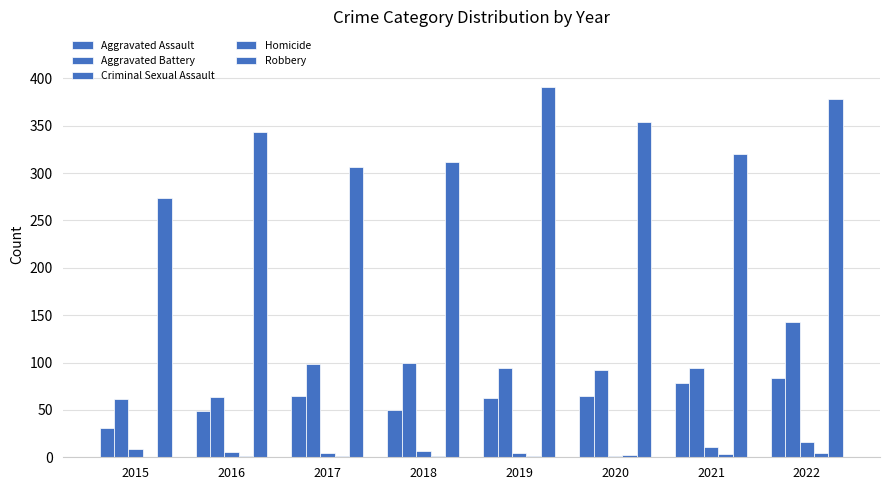

What is the maximum value shown in the chart?

391